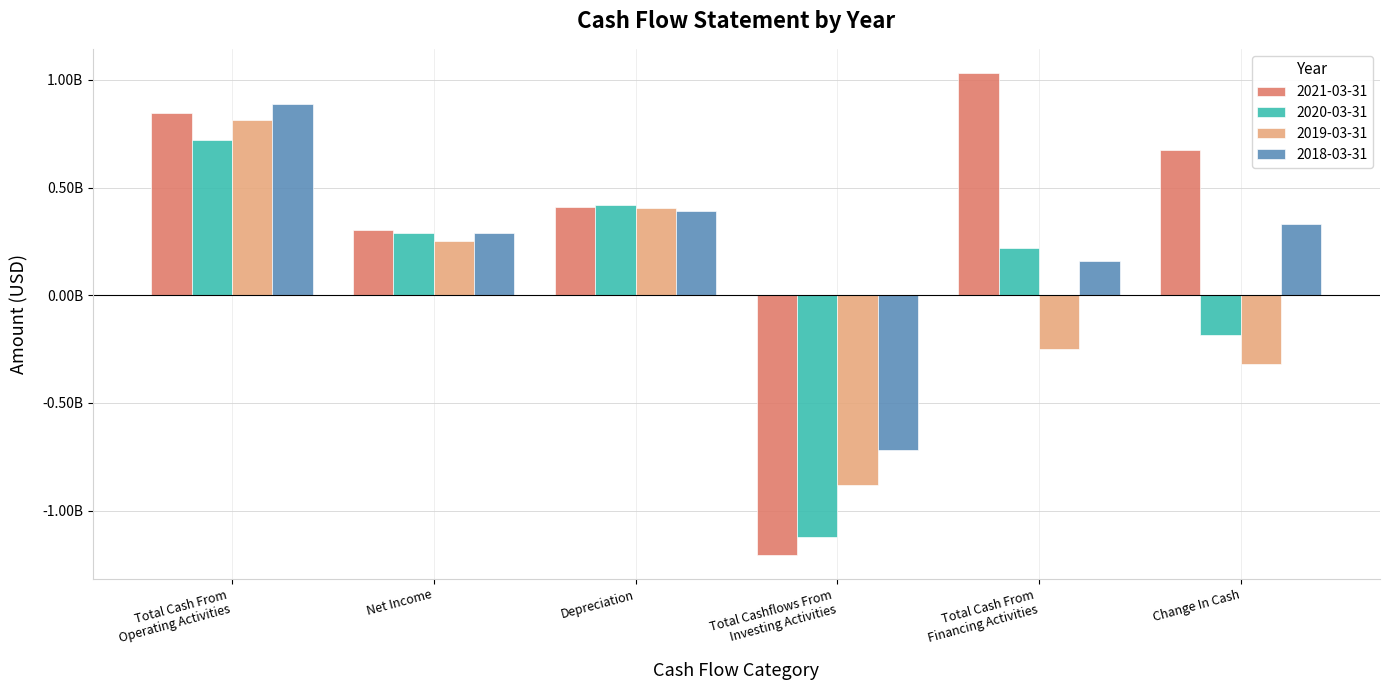

Reading right to left, list all the values displayed in this chart.

2021-03-31: Change In Cash=672600000	Total Cash From
Financing Activities=1032800000	Total Cashflows From
Investing Activities=-1204700000	Depreciation=408600000	Net Income=302100000	Total Cash From
Operating Activities=844500000
2020-03-31: Change In Cash=-184100000	Total Cash From
Financing Activities=219100000	Total Cashflows From
Investing Activities=-1123800000	Depreciation=418400000	Net Income=290700000	Total Cash From
Operating Activities=720600000
2019-03-31: Change In Cash=-318800000	Total Cash From
Financing Activities=-249600000	Total Cashflows From
Investing Activities=-882900000	Depreciation=404000000	Net Income=253900000	Total Cash From
Operating Activities=813700000
2018-03-31: Change In Cash=329400000	Total Cash From
Financing Activities=159800000	Total Cashflows From
Investing Activities=-716800000	Depreciation=390600000	Net Income=291400000	Total Cash From
Operating Activities=886400000